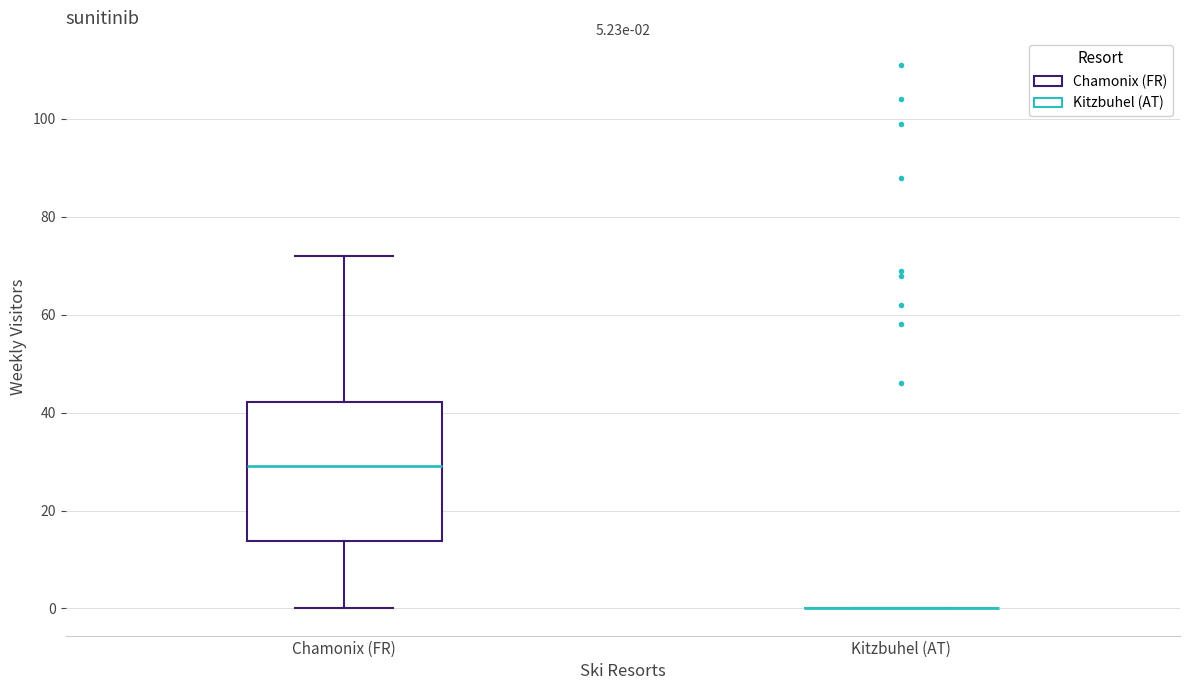

Comparing the boxes themselves (not the whiskers), which one is the tallest?

Chamonix (FR)